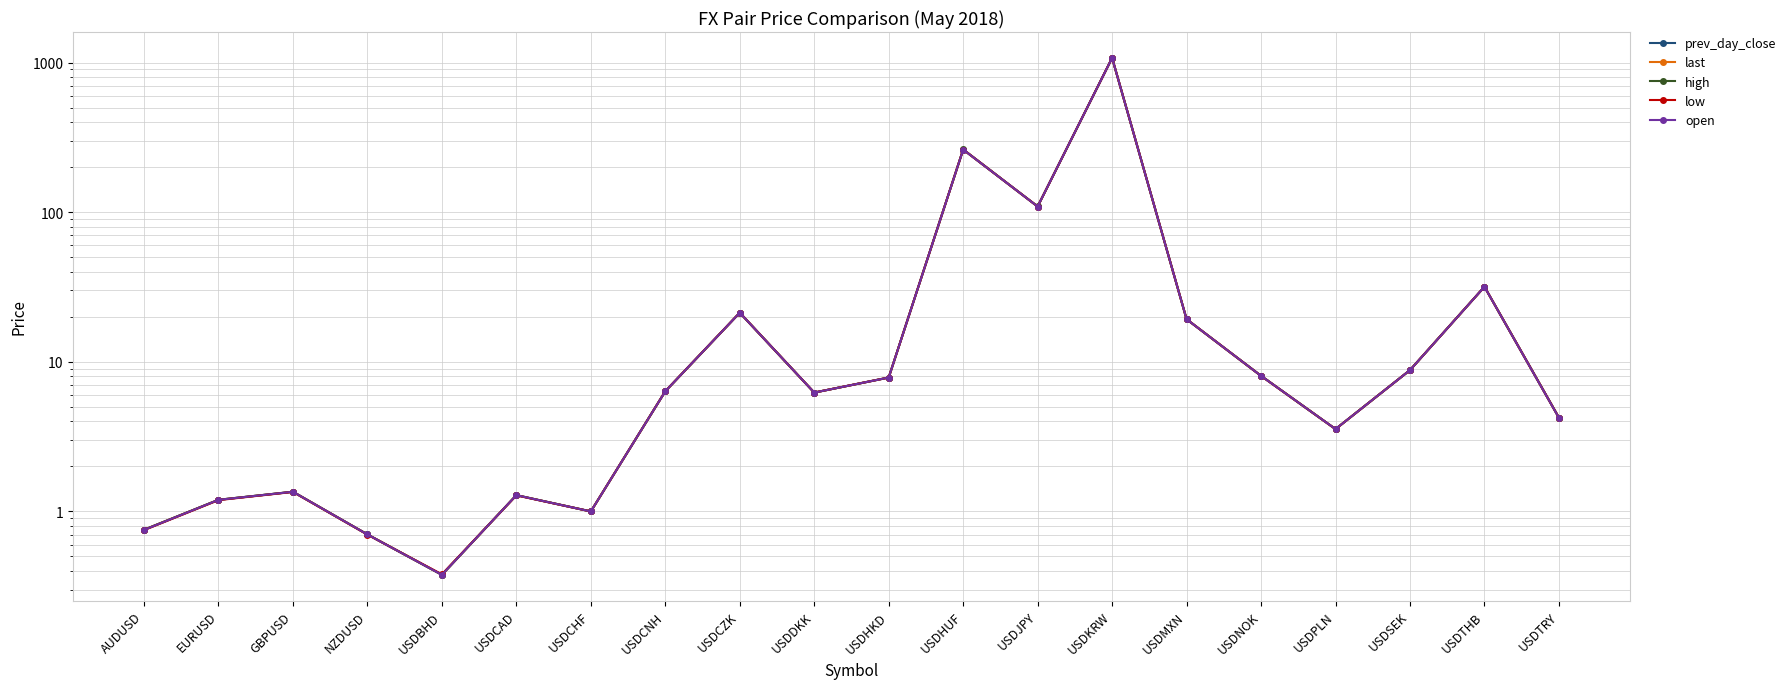

What is the difference between the prev_day_close values at GBPUSD and AUDUSD?

0.6